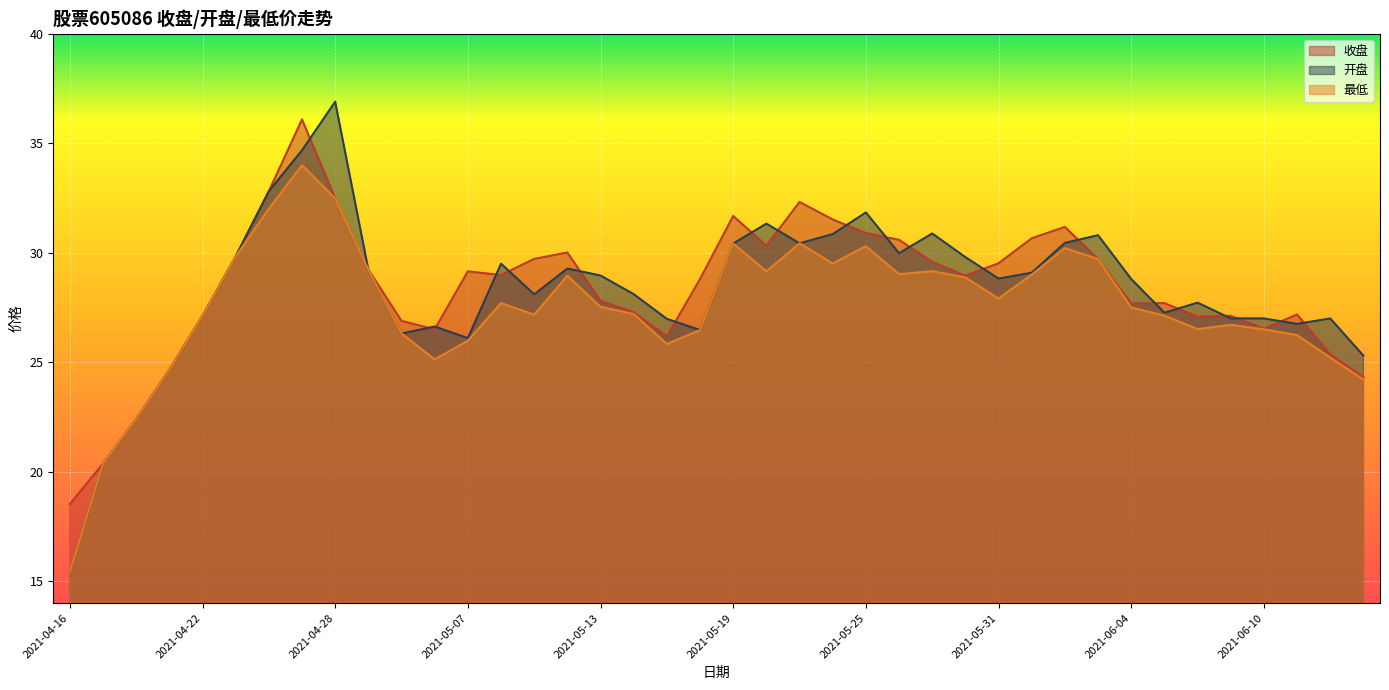

Does the chart display data point markers on the line(s)?

No